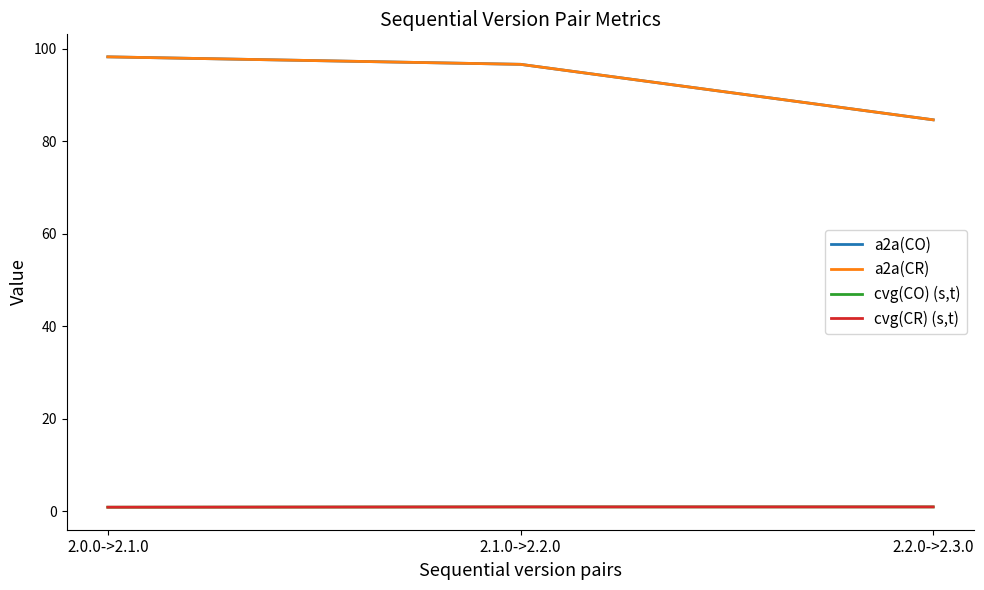

Is this an area chart (filled region under the line)?

No